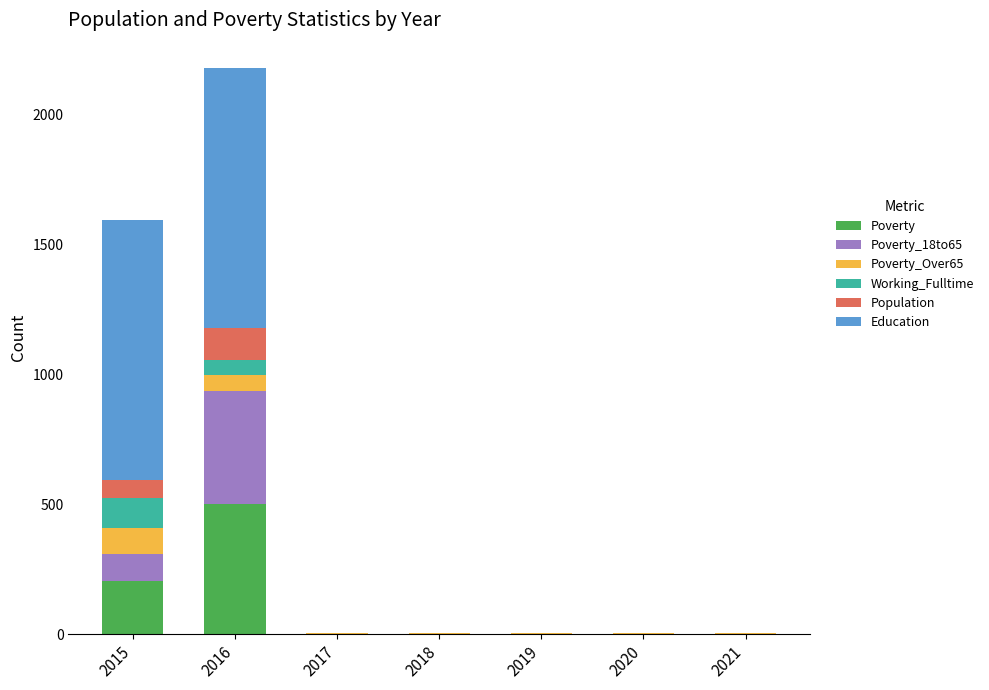

At which category is the sum across all series the highest?

2016